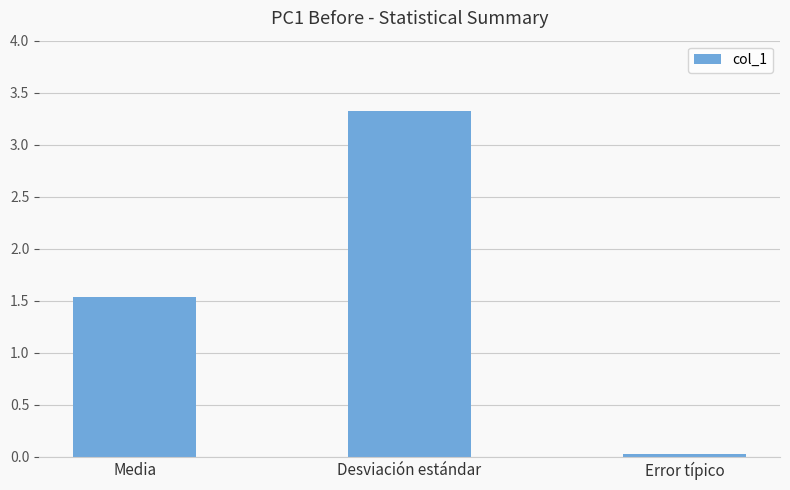

What position from the left is Media?

1